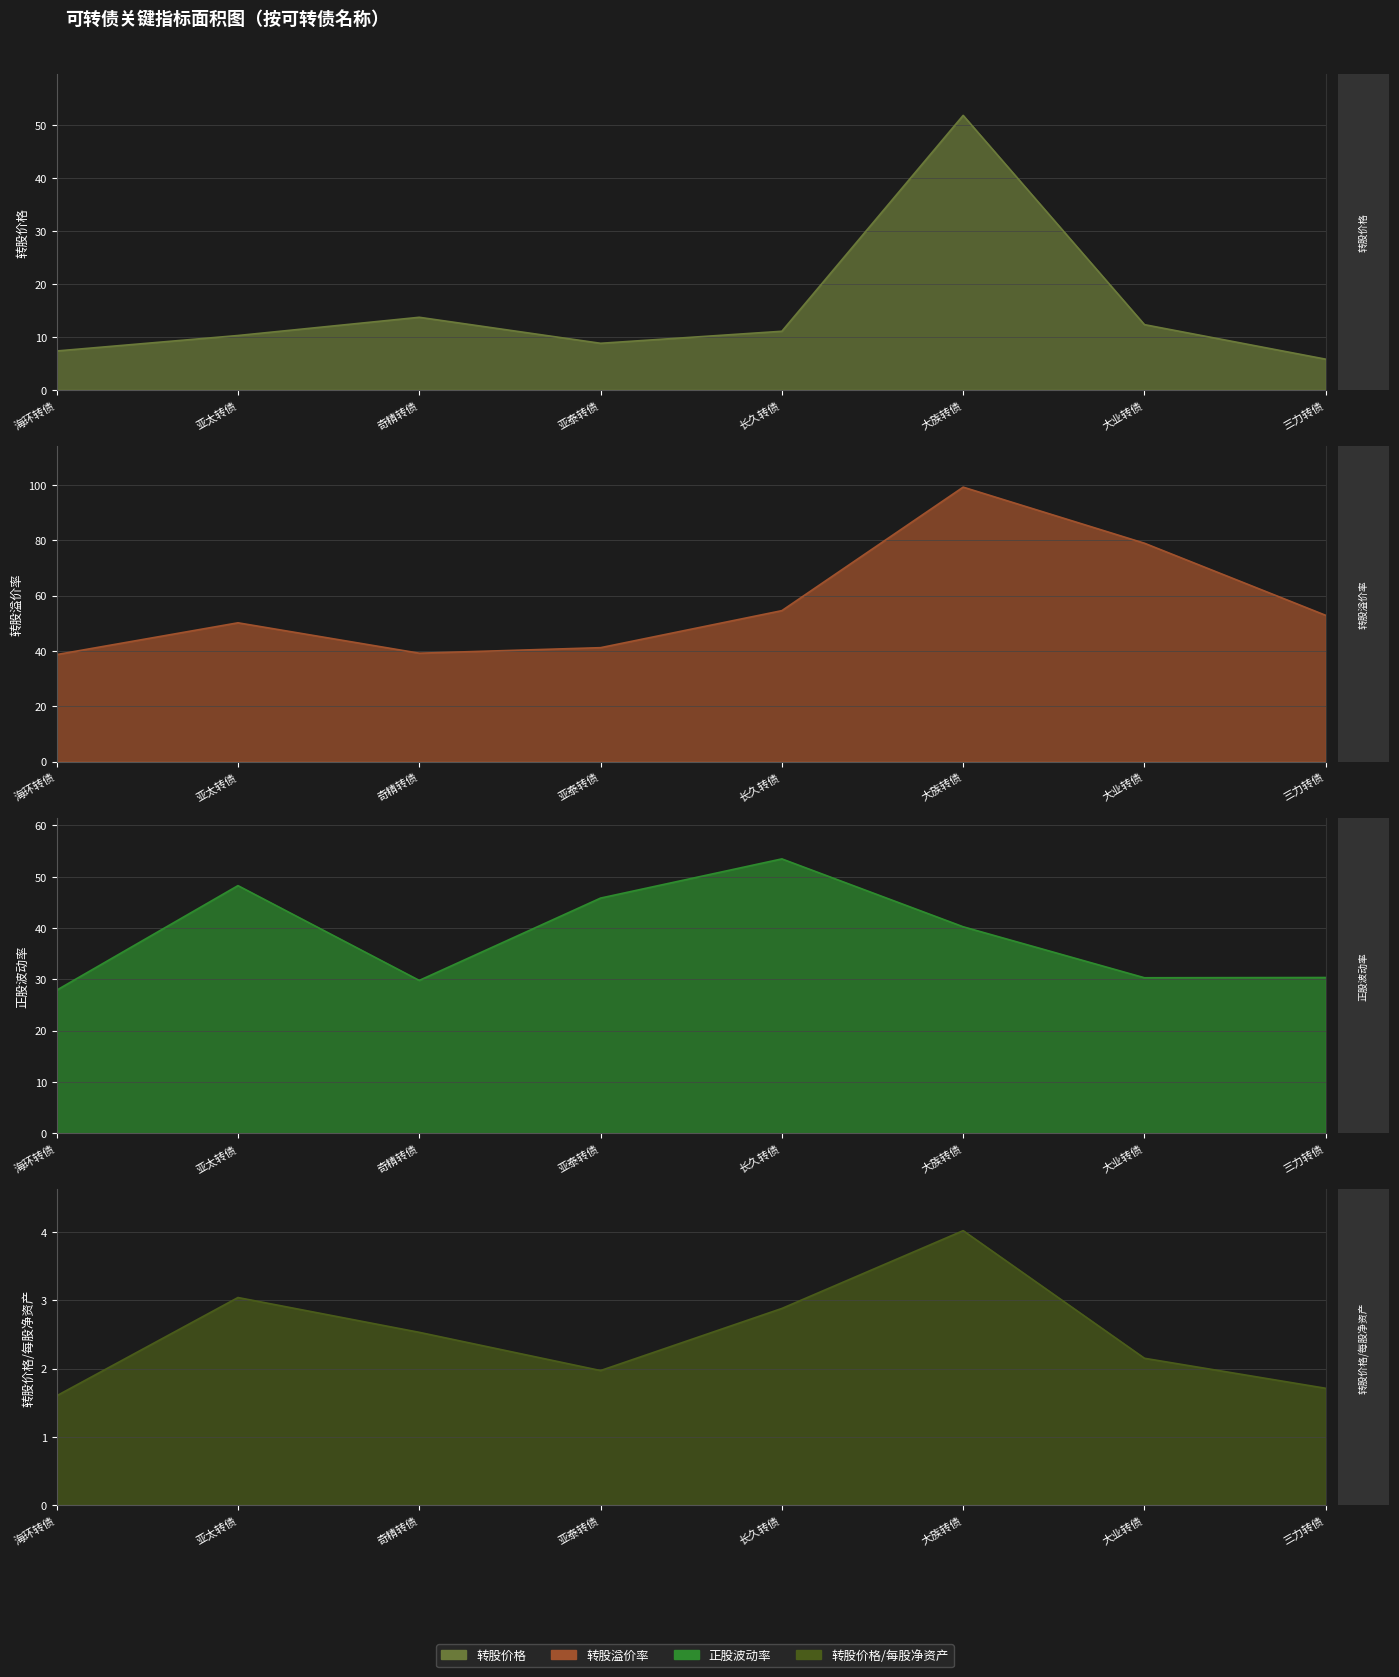

At which label does 转股价格 reach its peak?

大族转债